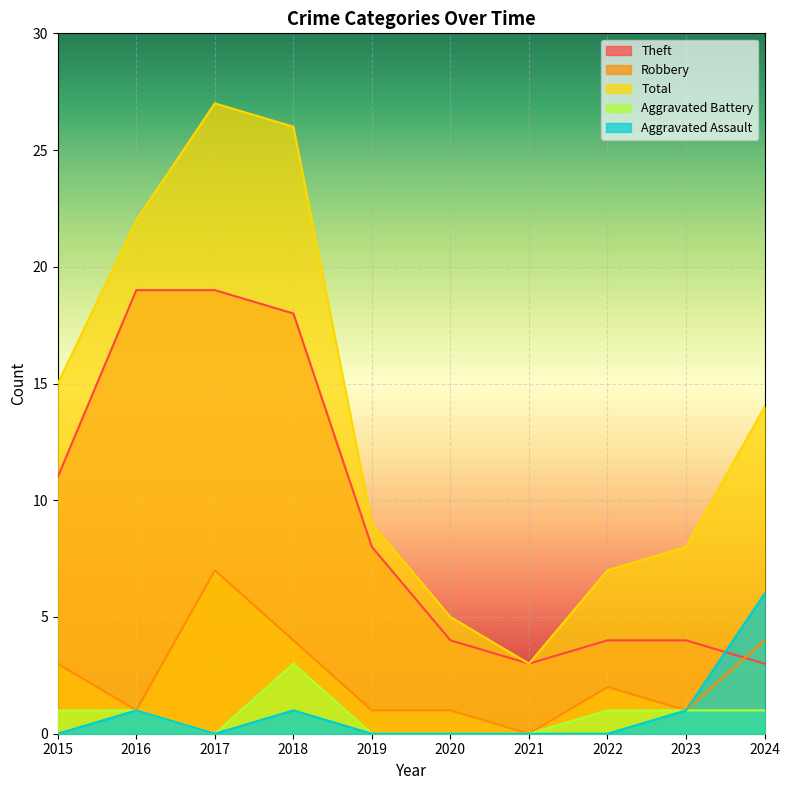

How many lines are shown in the chart?

5